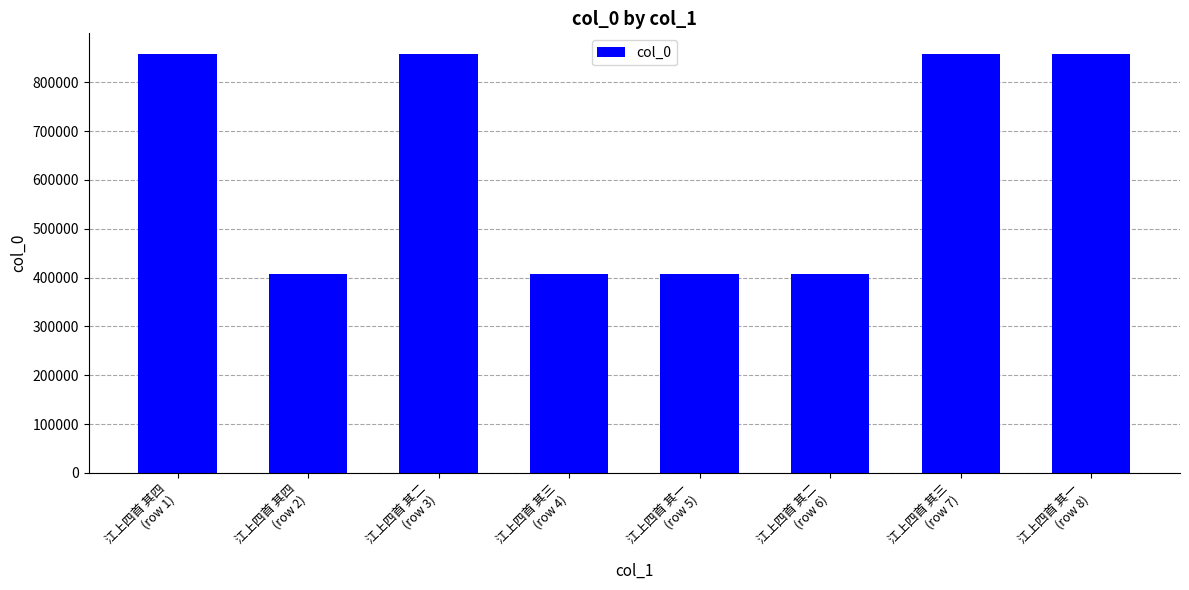

What is the value of the 6th bar from the left?

407238